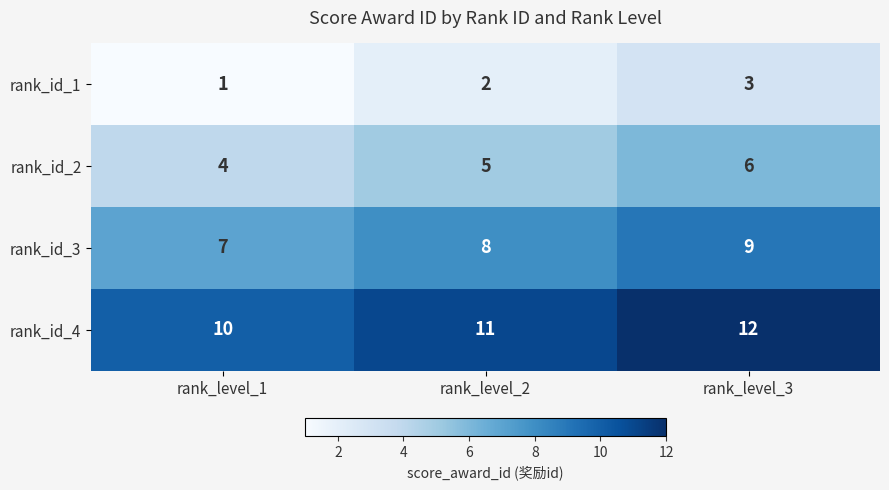

True or false: rank_id_4 has a value of 20 at rank_level_2.

False